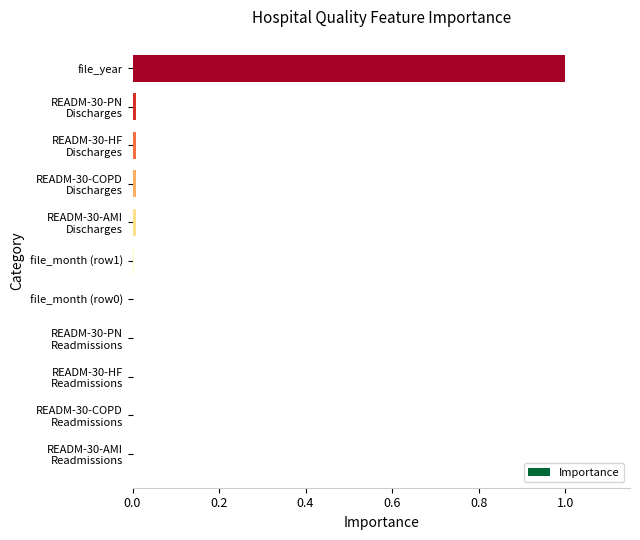

What is the sum of all values?

1.0